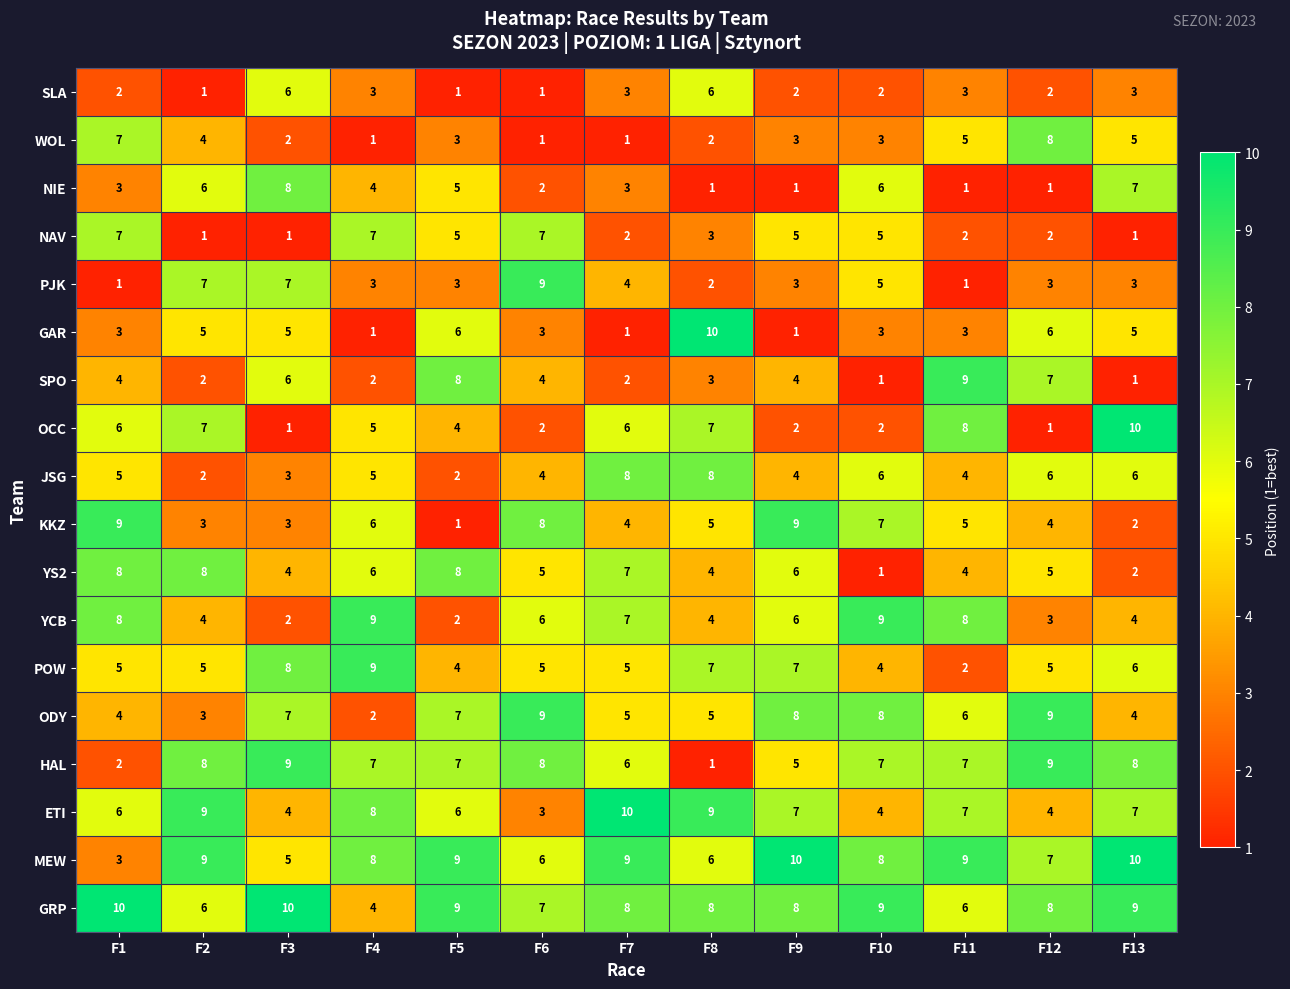

What is the difference between the SPO values at F7 and F3?

4